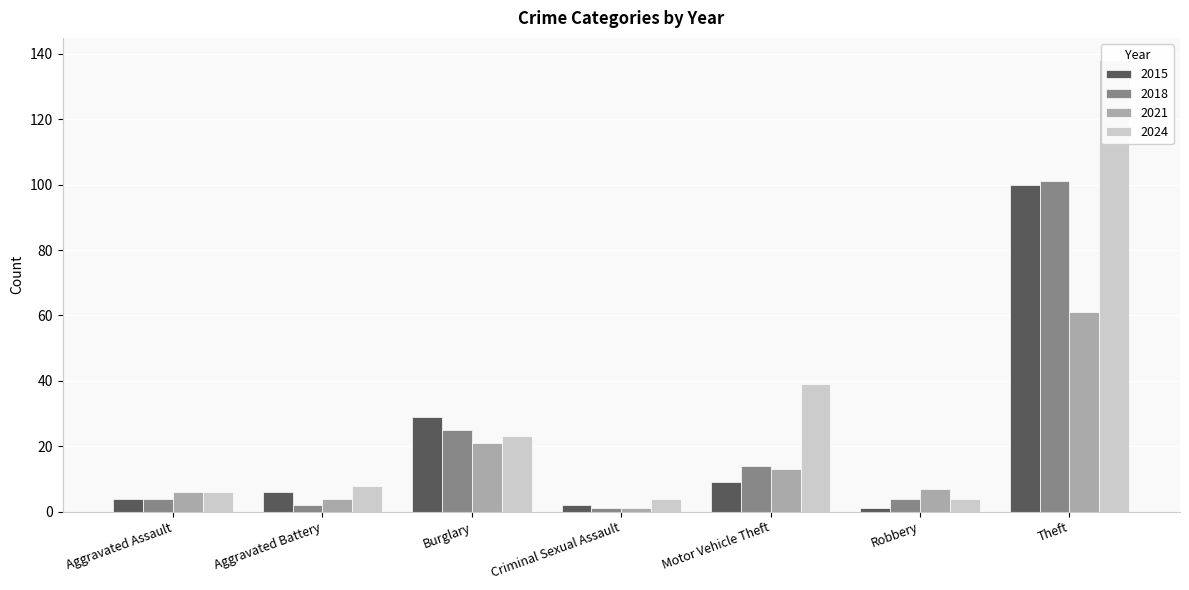

At how many categories does at least one series exceed 24?

3